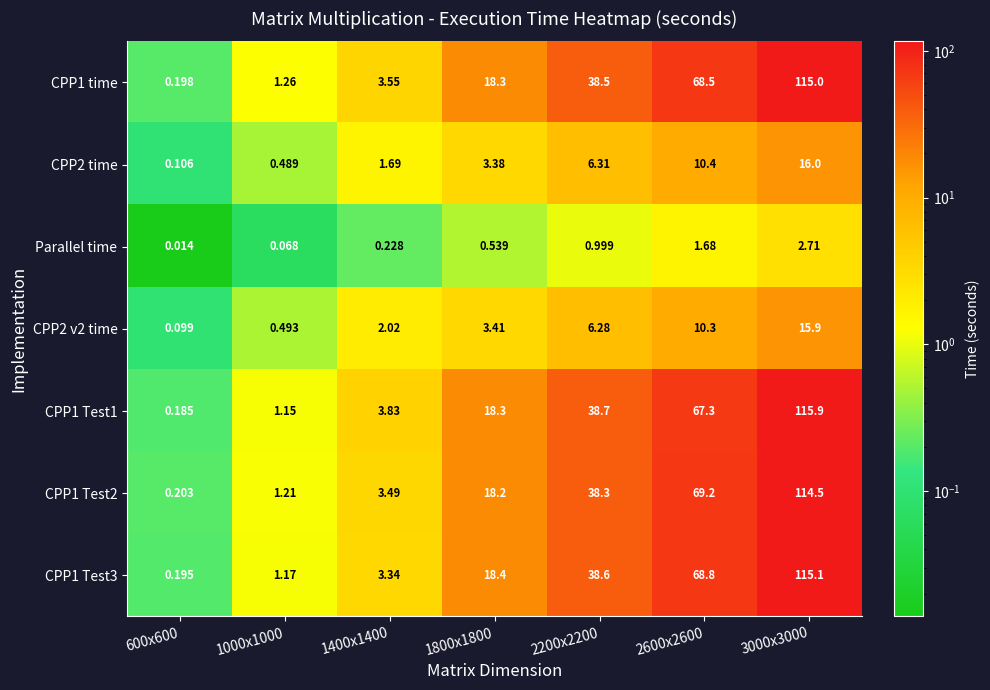

Is the value of Parallel time at 2200x2200 greater than the value of CPP2 time at 600x600?

Yes